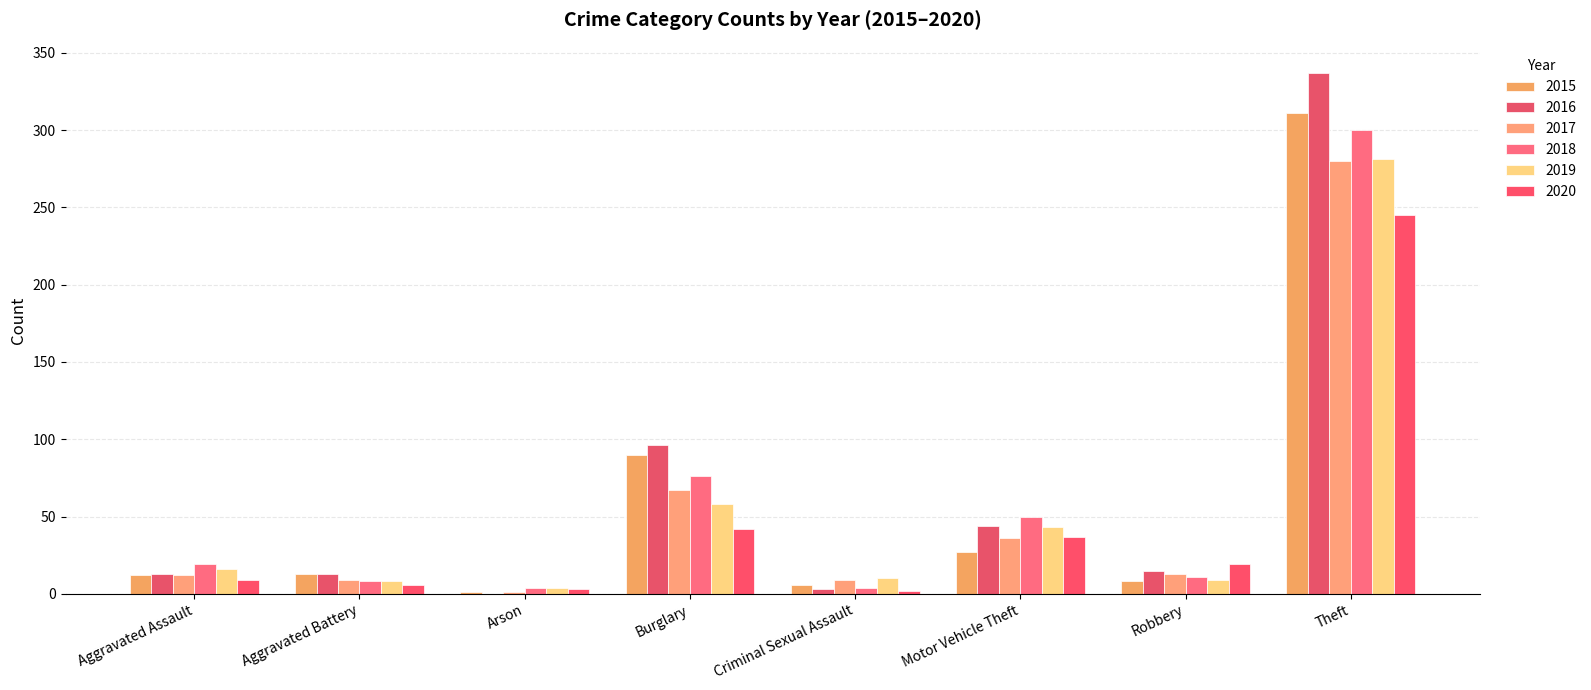

How many distinct data groups are displayed?

6